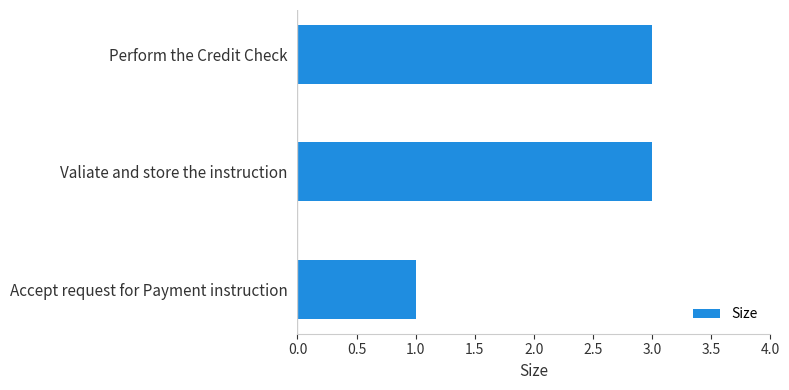

Which category has the lowest value across all series?

Accept request for Payment instruction